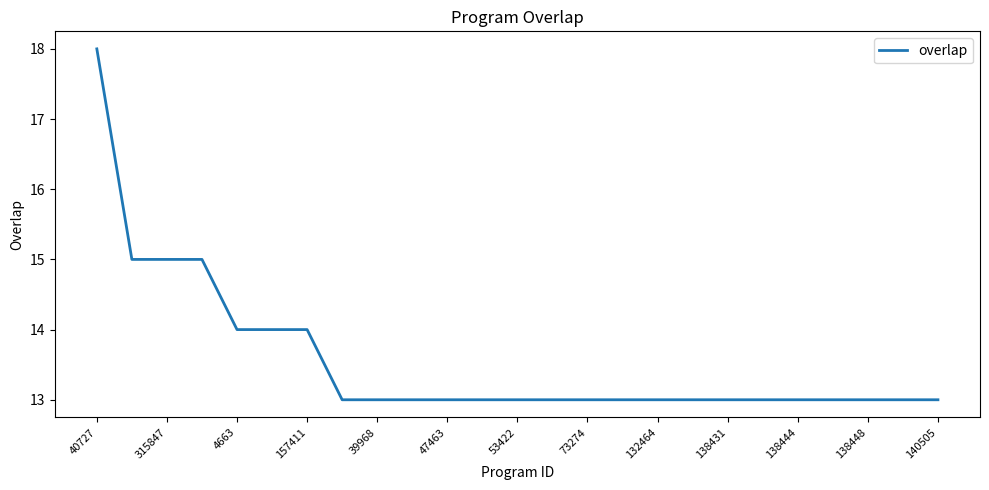

Does the chart display data point markers on the line(s)?

No